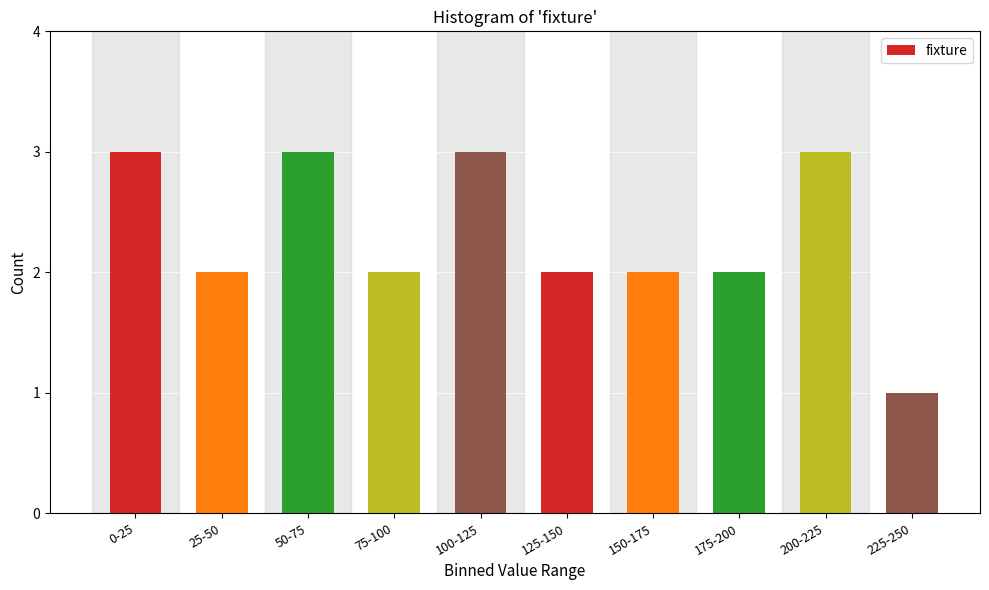

Reading left to right, transcribe all the data shown in this chart.

0-25=3	25-50=2	50-75=3	75-100=2	100-125=3	125-150=2	150-175=2	175-200=2	200-225=3	225-250=1